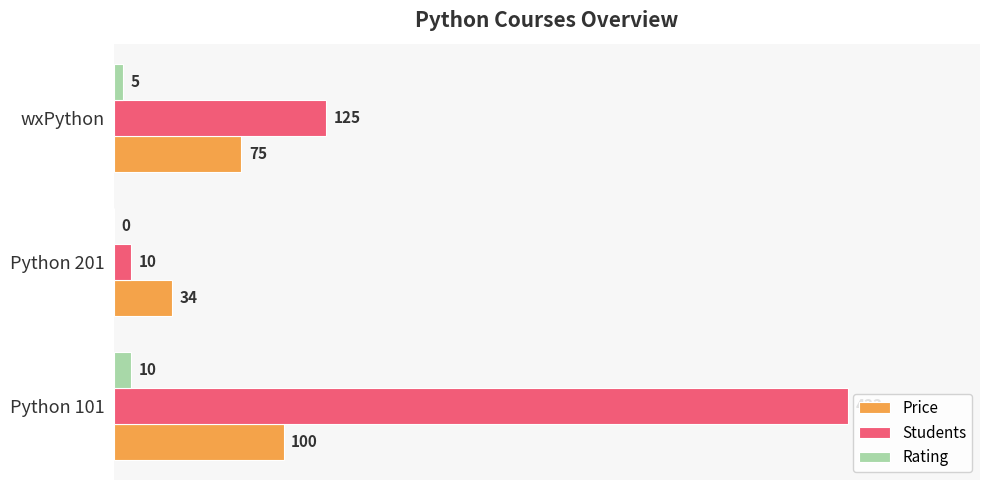

Where is Rating nearest to the value 5?

wxPython